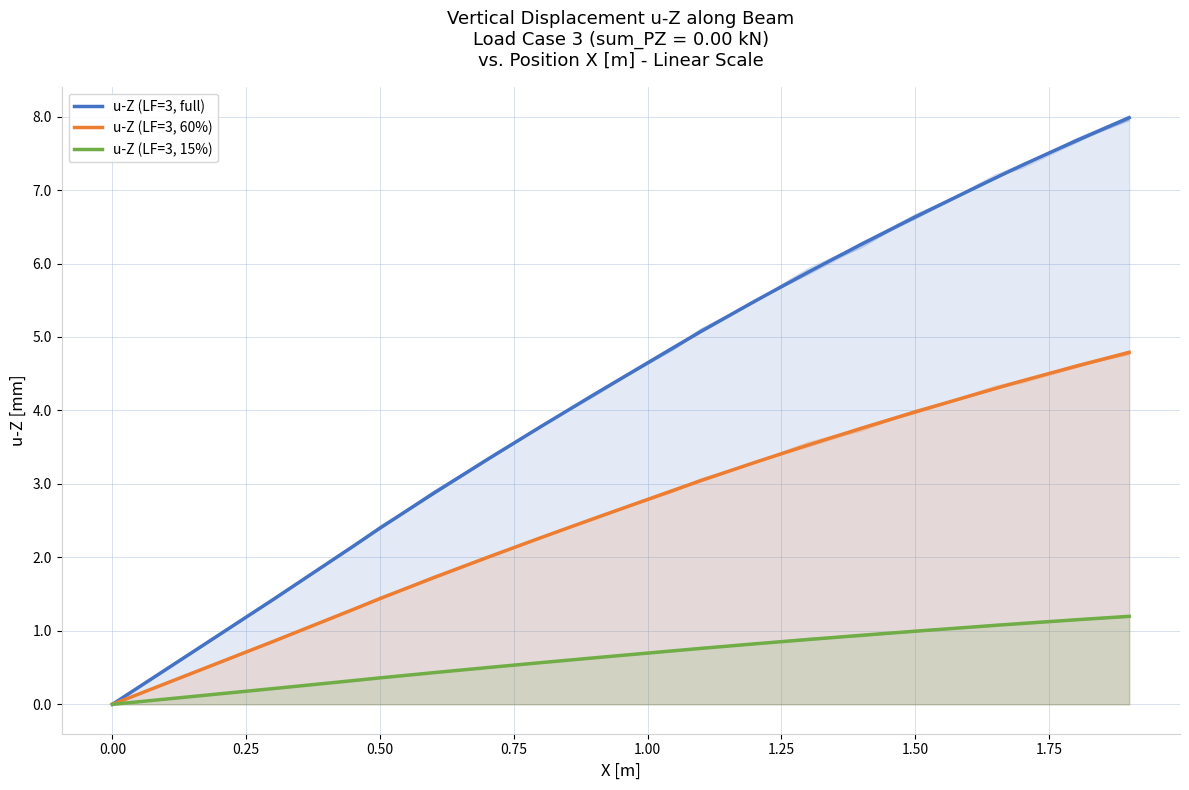

What is the difference between the maximum and minimum values in the u-Z (LF=3, 60%) series?

4.8